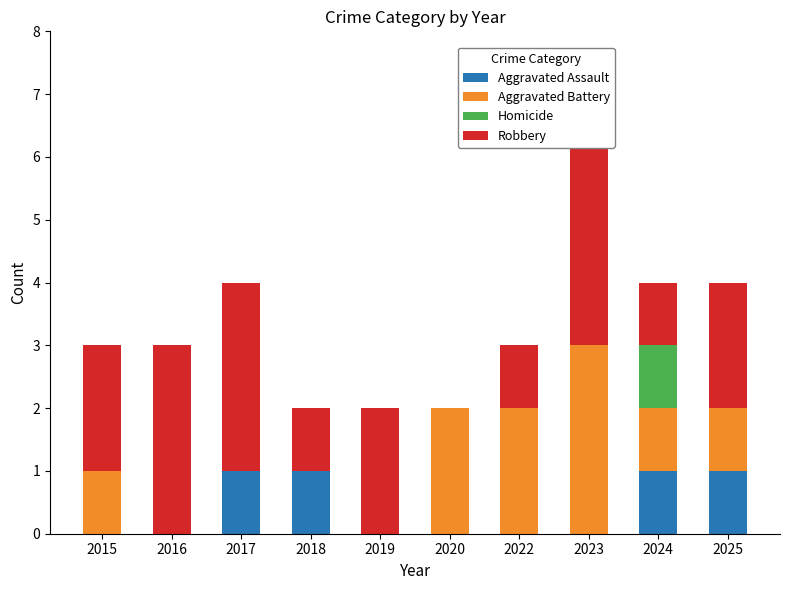

What is the sum of all Aggravated Assault values?

4